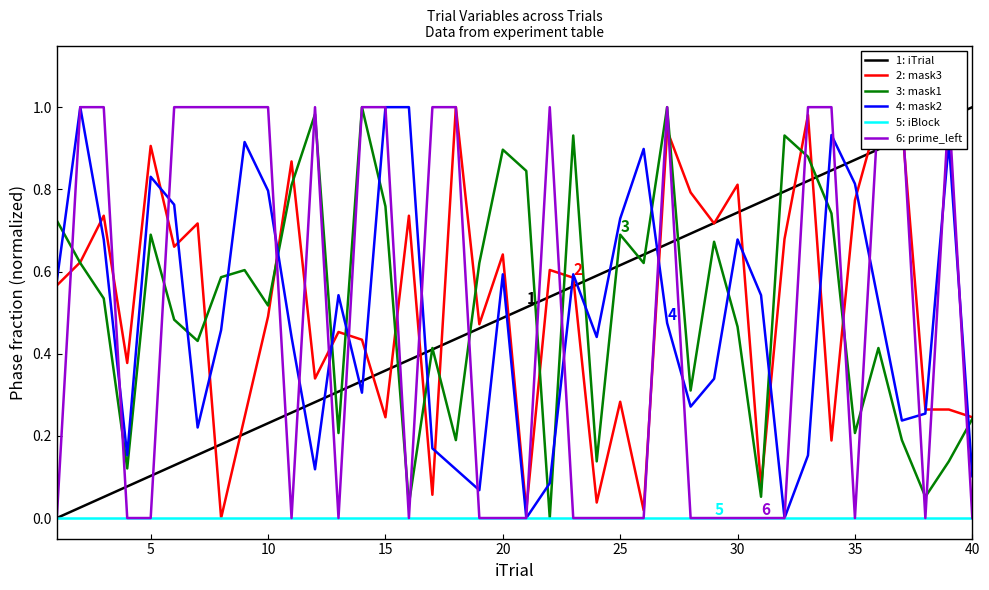

Reading right to left, list all the values displayed in this chart.

1: iTrial: 1.0	1.0	0.9	0.9	0.9	0.9	0.8	0.8	0.8	0.8	0.7	0.7	0.7	0.7	0.6	0.6	0.6	0.6	0.5	0.5	0.5	0.5	0.4	0.4	0.4	0.4	0.3	0.3	0.3	0.3	0.2	0.2	0.2	0.2	0.1	0.1	0.1	0.1	0.0	0.0
2: mask3: 0.2	0.3	0.3	1.0	1.0	0.8	0.2	1.0	0.7	0.1	0.8	0.7	0.8	0.9	0.0	0.3	0.0	0.6	0.6	0.0	0.6	0.5	1.0	0.1	0.7	0.2	0.4	0.5	0.3	0.9	0.5	0.2	0.0	0.7	0.7	0.9	0.4	0.7	0.6	0.6
3: mask1: 0.2	0.1	0.1	0.2	0.4	0.2	0.7	0.9	0.9	0.1	0.5	0.7	0.3	1.0	0.6	0.7	0.1	0.9	0.0	0.8	0.9	0.6	0.2	0.4	0.0	0.8	1.0	0.2	1.0	0.8	0.5	0.6	0.6	0.4	0.5	0.7	0.1	0.5	0.6	0.7
4: mask2: 0.1	0.9	0.3	0.2	0.5	0.8	0.9	0.2	0.0	0.5	0.7	0.3	0.3	0.5	0.9	0.7	0.4	0.6	0.1	0.0	0.6	0.1	0.1	0.2	1.0	1.0	0.3	0.5	0.1	0.4	0.8	0.9	0.5	0.2	0.8	0.8	0.2	0.7	1.0	0.6
5: iBlock: 0.0	0.0	0.0	0.0	0.0	0.0	0.0	0.0	0.0	0.0	0.0	0.0	0.0	0.0	0.0	0.0	0.0	0.0	0.0	0.0	0.0	0.0	0.0	0.0	0.0	0.0	0.0	0.0	0.0	0.0	0.0	0.0	0.0	0.0	0.0	0.0	0.0	0.0	0.0	0.0
6: prime_left: 0.0	1.0	0.0	1.0	1.0	0.0	1.0	1.0	0.0	0.0	0.0	0.0	0.0	1.0	0.0	0.0	0.0	0.0	1.0	0.0	0.0	0.0	1.0	1.0	0.0	1.0	1.0	0.0	1.0	0.0	1.0	1.0	1.0	1.0	1.0	0.0	0.0	1.0	1.0	0.0